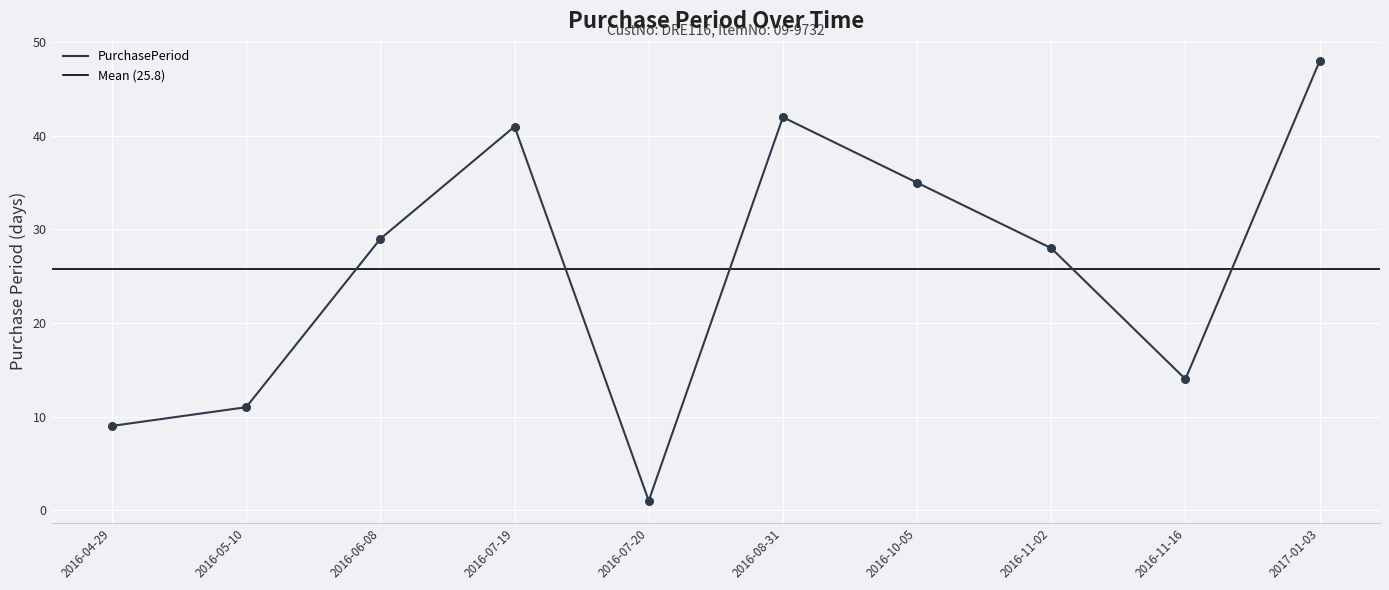

What is the change in value from 2016-10-05 to 2016-11-02?

-7